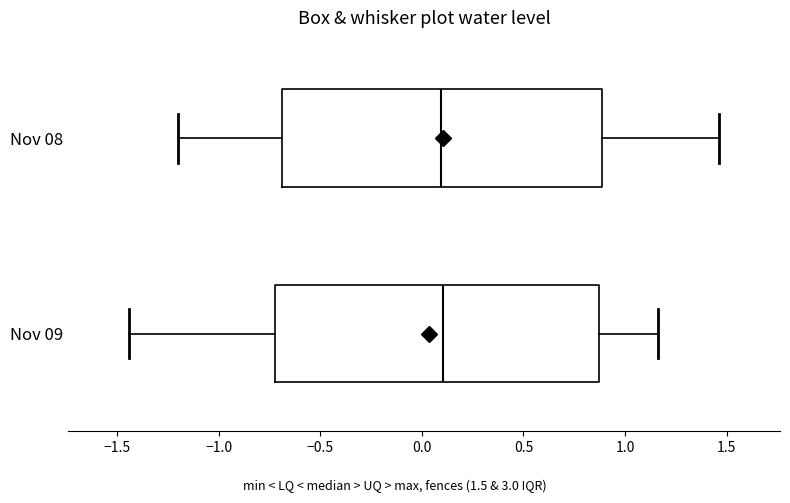

Reading bottom to top, read every box against the x-axis: the position of its median line, the range the box covers, and the ends of its whiskers. The values are not printed on the chart, so give them approximately, as read against the axis.

Nov 09: median 0.10, box -0.70 to 0.85, whiskers -1.45 to 1.15
Nov 08: median 0.10, box -0.70 to 0.90, whiskers -1.20 to 1.45